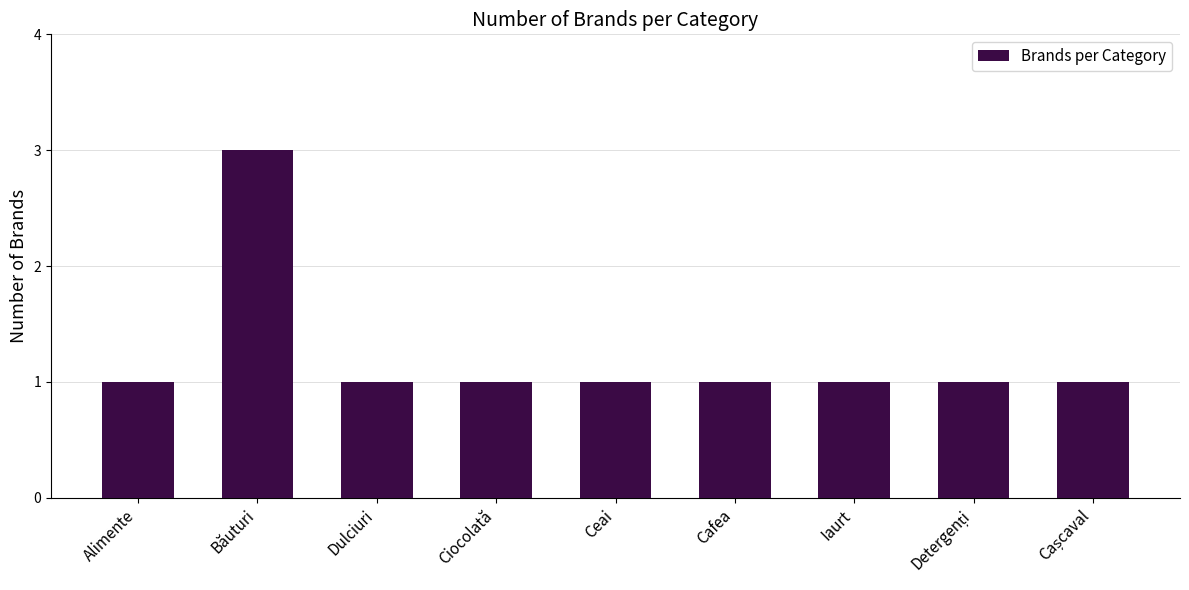

Is it true that the value at Dulciuri is 2?

False